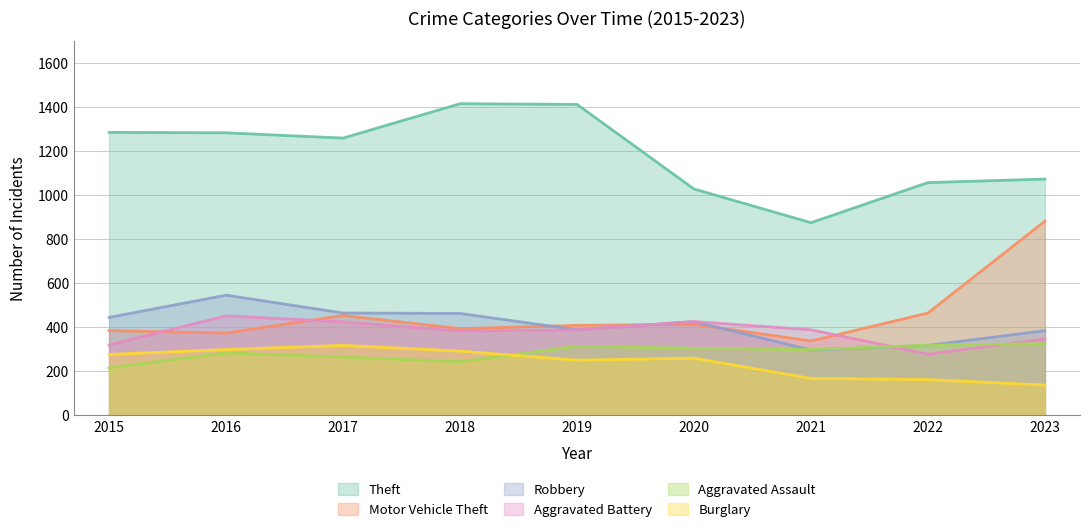

What is the greatest value displayed?

1414